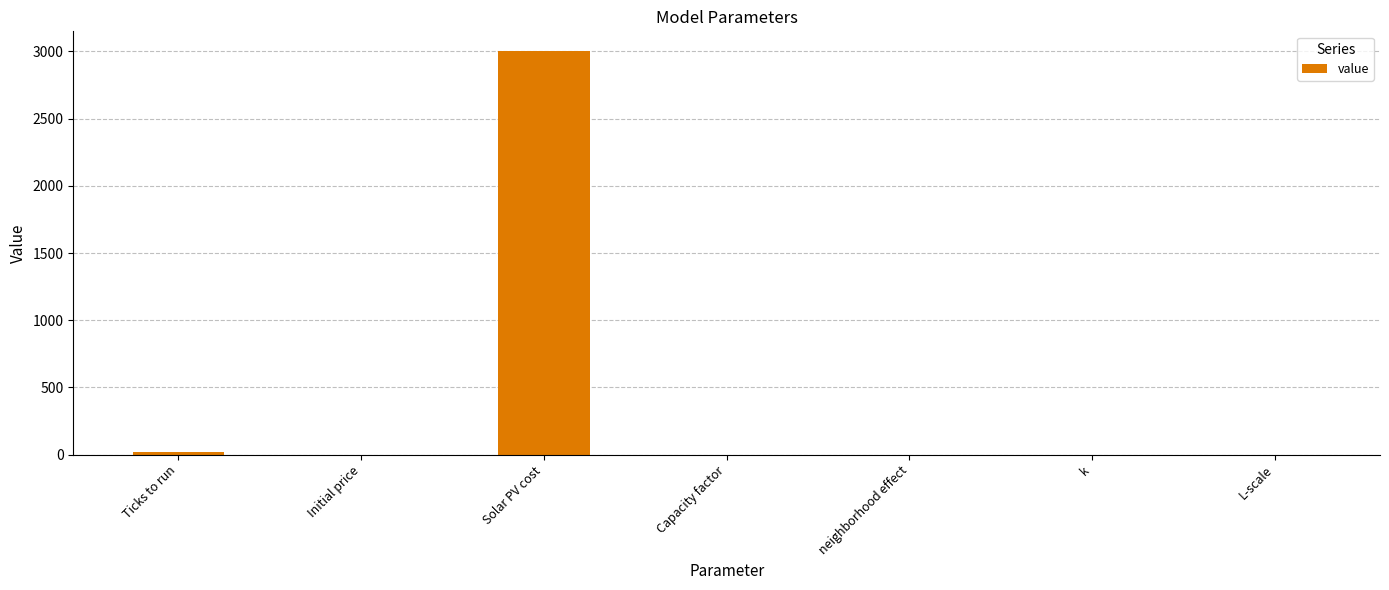

How many series are shown in this chart?

1